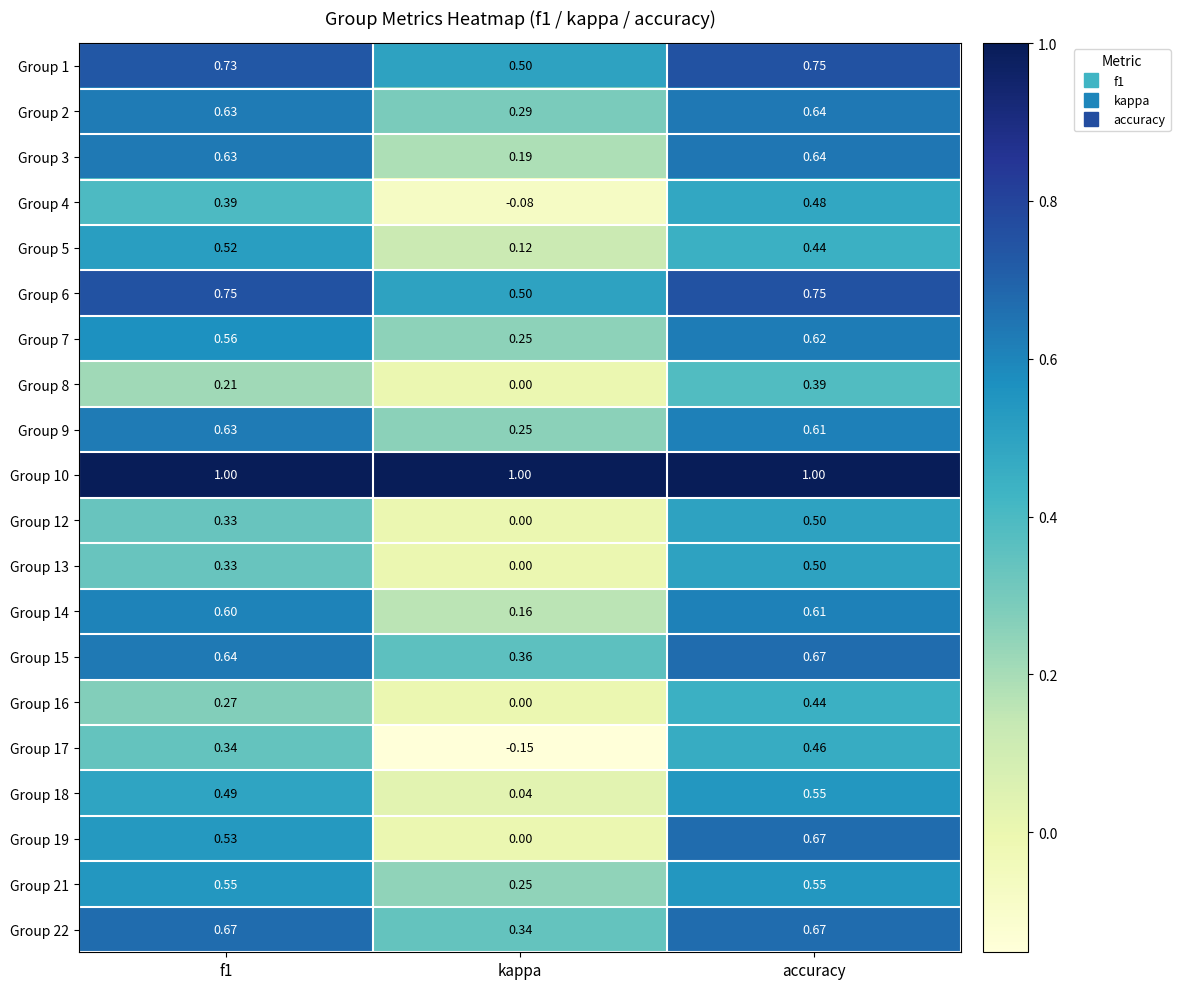

Which series has the largest range (max minus min)?

Group 19